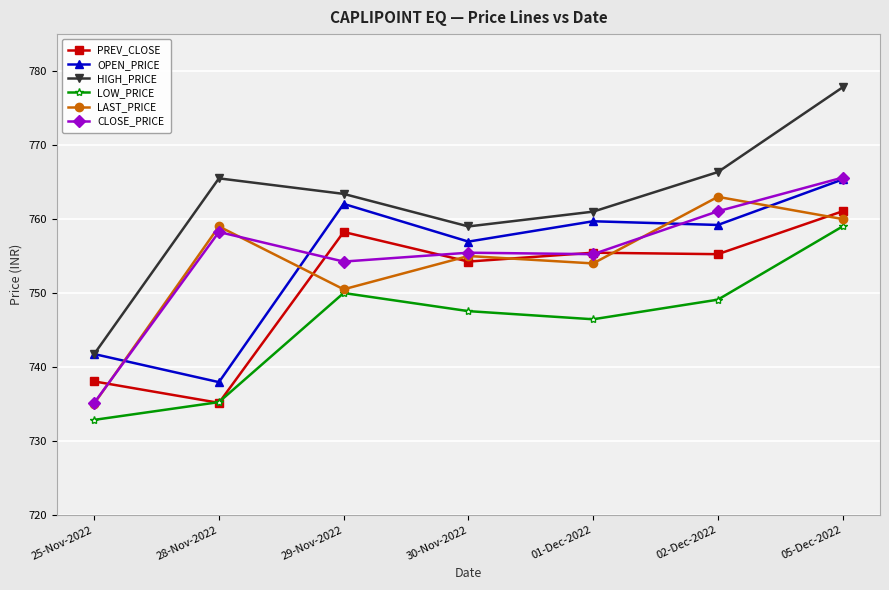

What is the label of the 5th point from the left?

01-Dec-2022